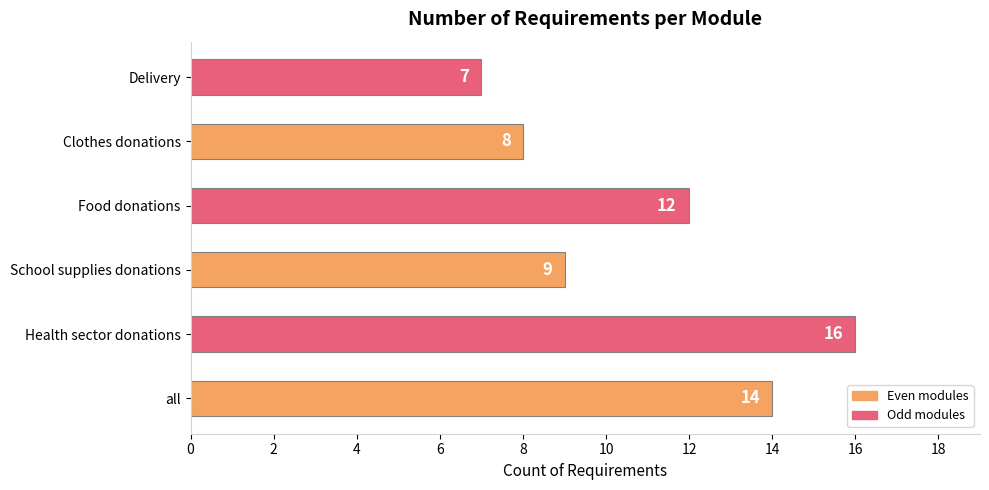

Reading bottom to top, list all the values displayed in this chart.

all=14	Health sector donations=16	School supplies donations=9	Food donations=12	Clothes donations=8	Delivery=7